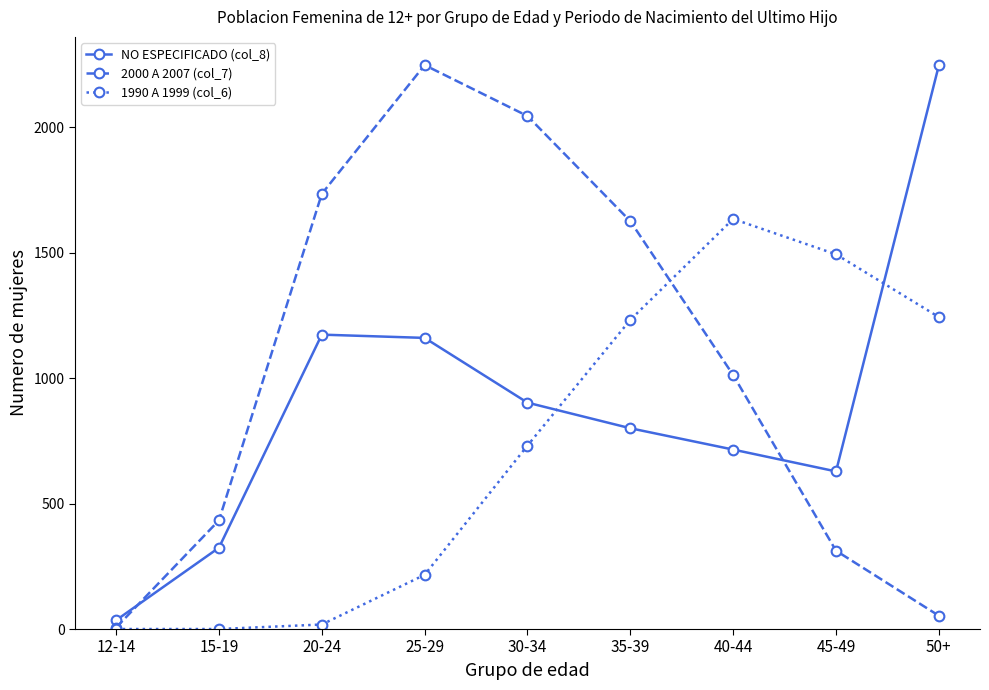

What is the maximum value shown in the chart?

2247